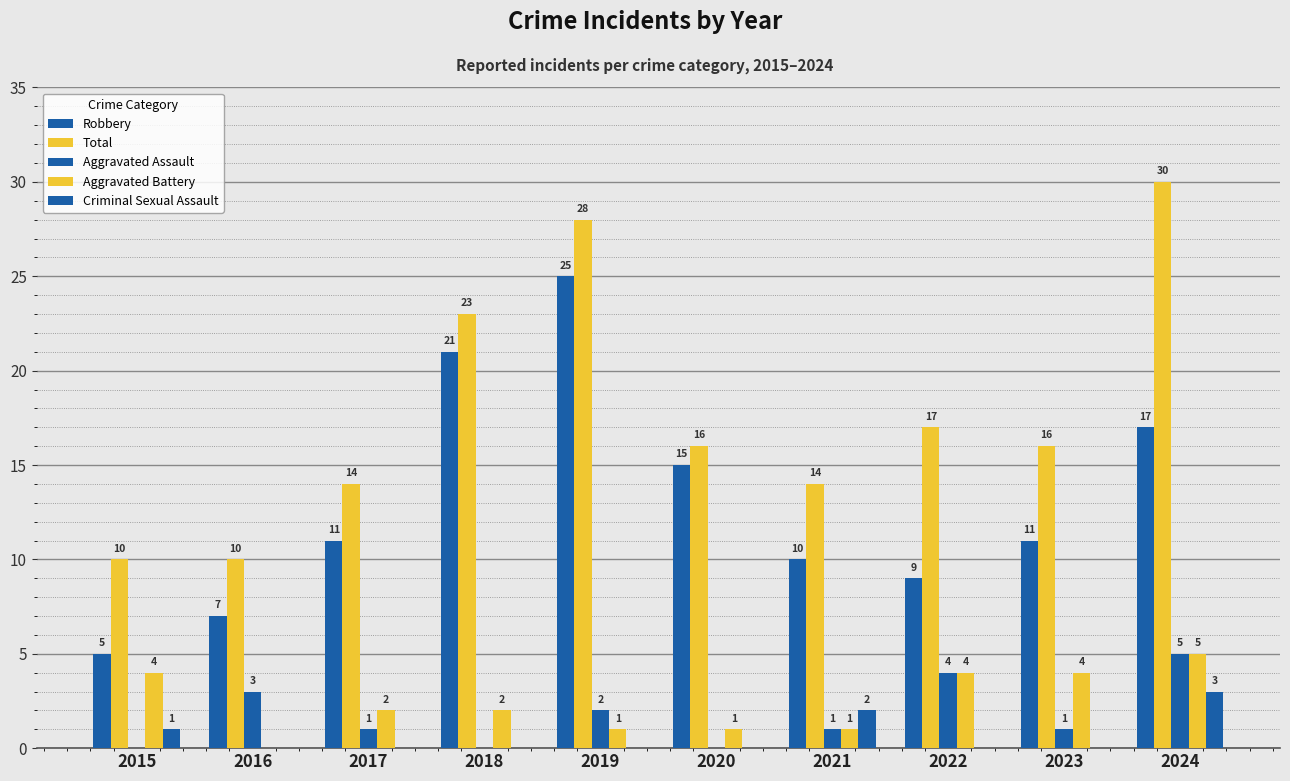

How many groups of bars are there?

10